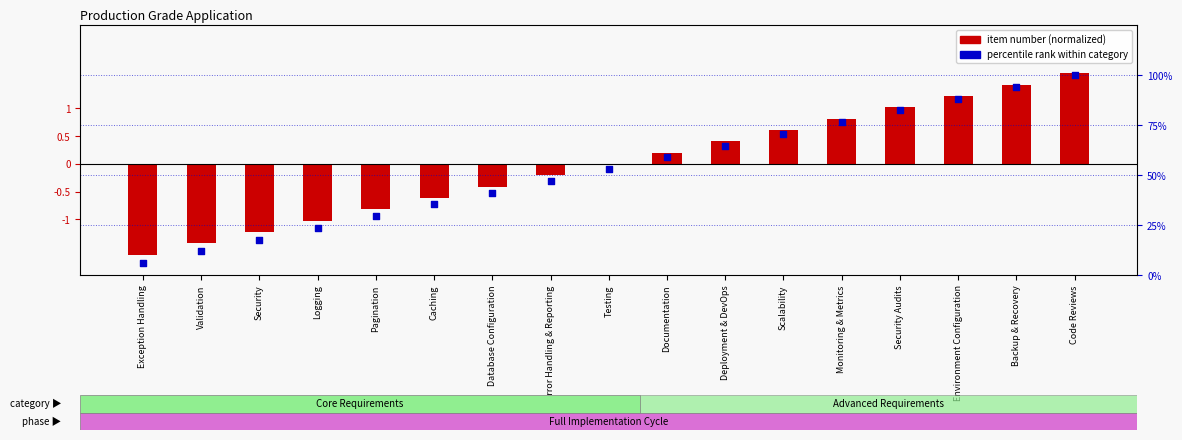

Which series has the largest total across all categories?

label rank within category